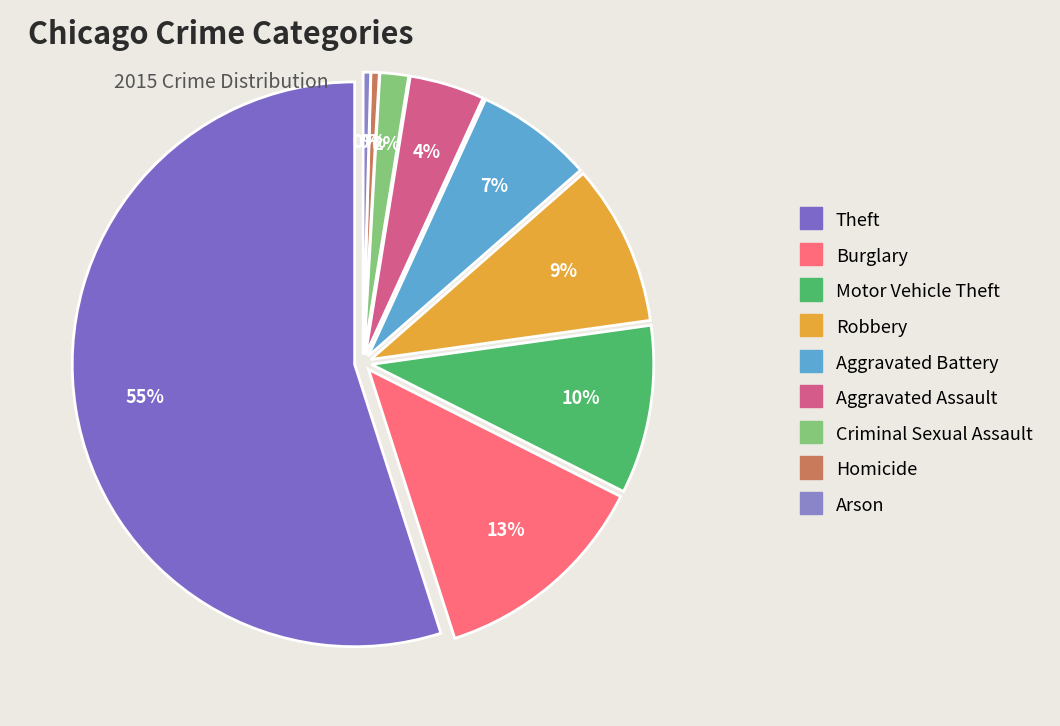

To the nearest percent, what portion does Robbery represent?

9%